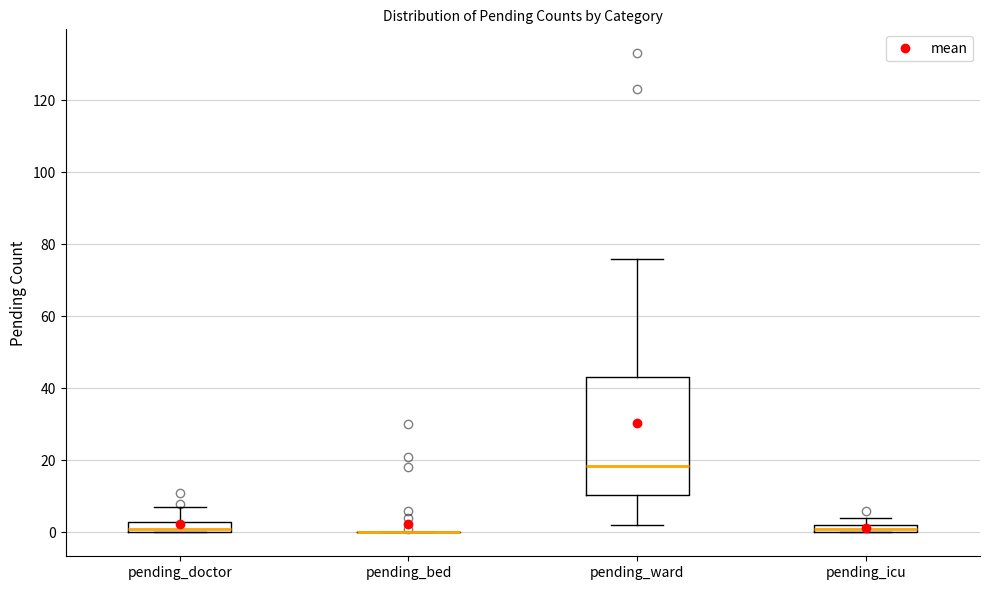

Where is the upper edge of the box for pending_doctor on the y-axis? The values are not printed on the chart, so give them approximately, as read against the axis.

4